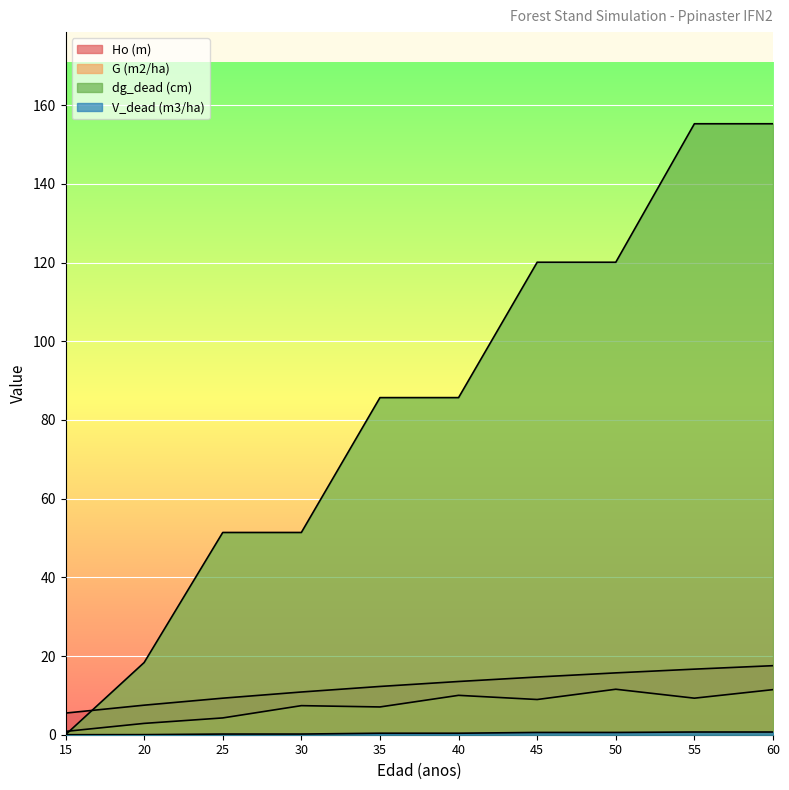

How many lines are shown in the chart?

4